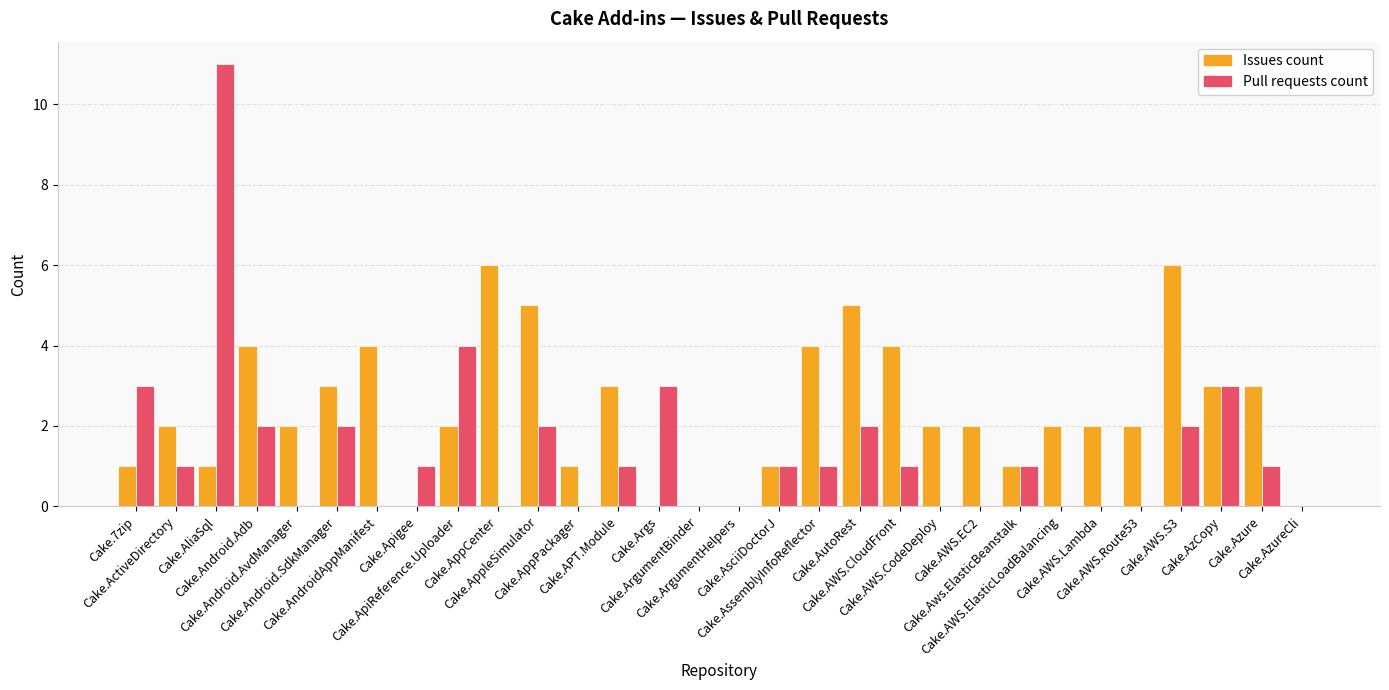

Count the number of categories in the chart.

30